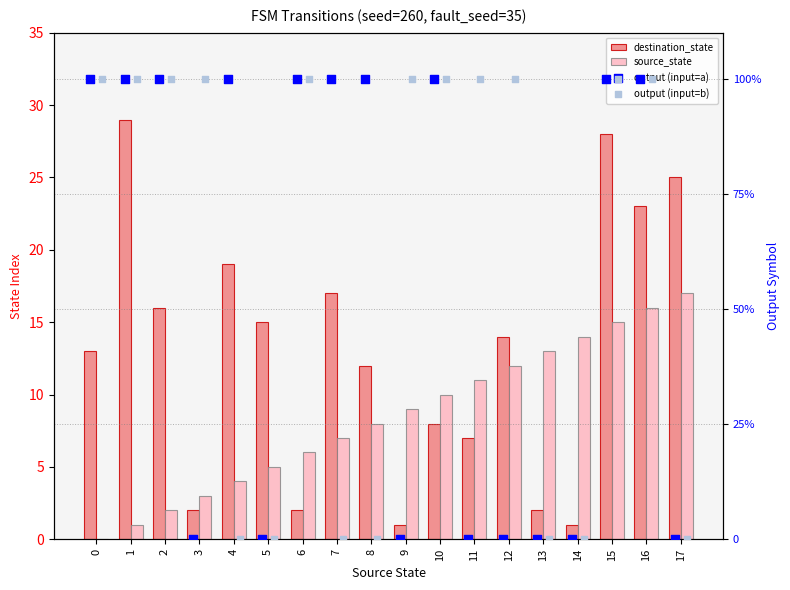

Which series contains the highest Y value?

output (input=a)